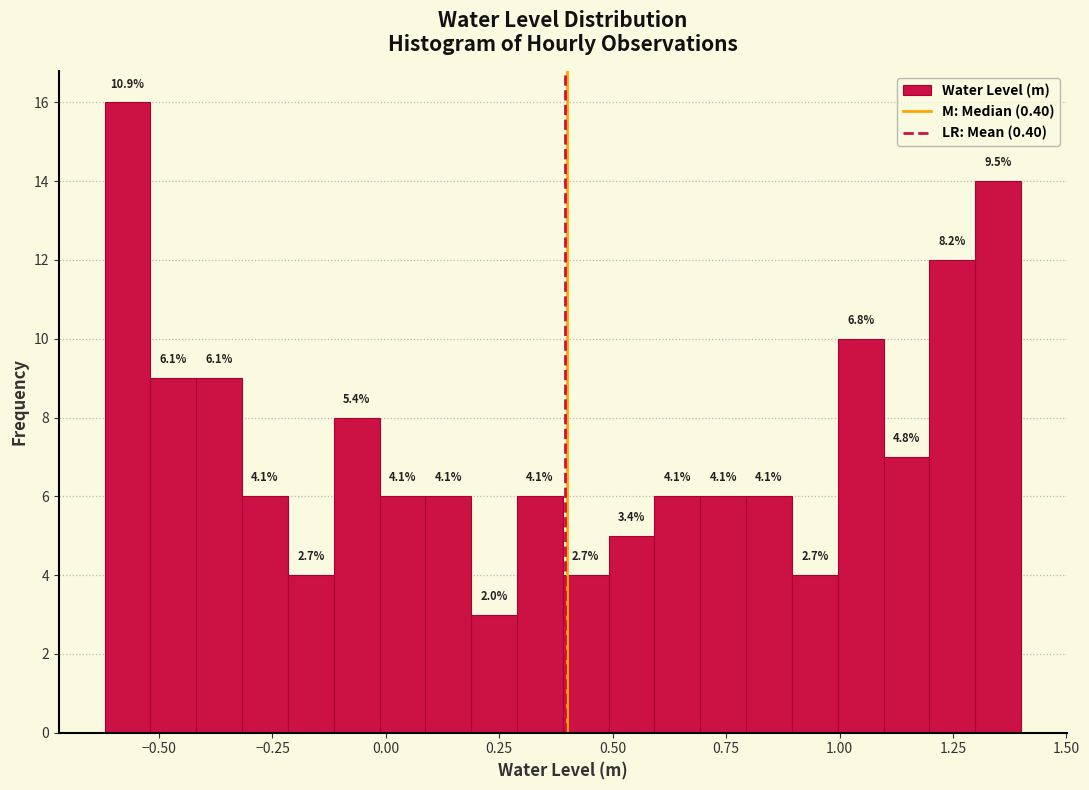

Read against the x-axis, roughly where is the centre of the tallest bar?

-0.55